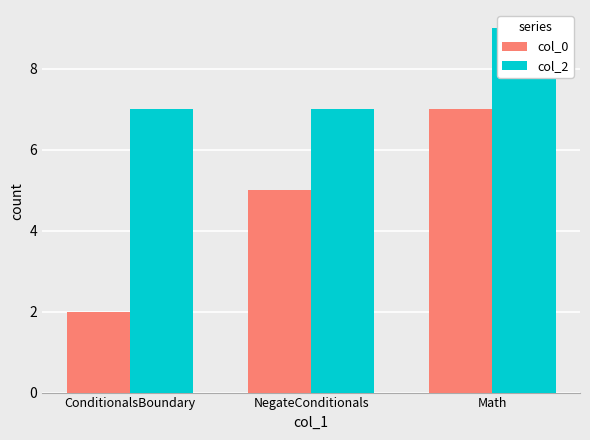

Rank the series by their average value, from lowest to highest.

col_0, col_2